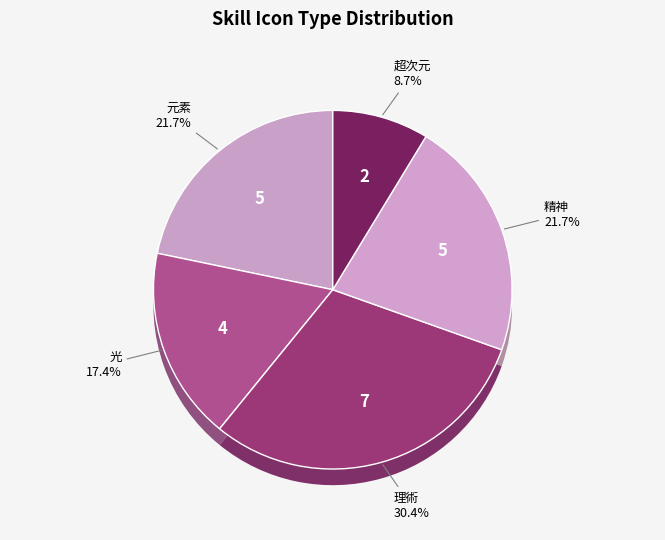

What percentage is the 超次元 slice, to the nearest percent?

9%